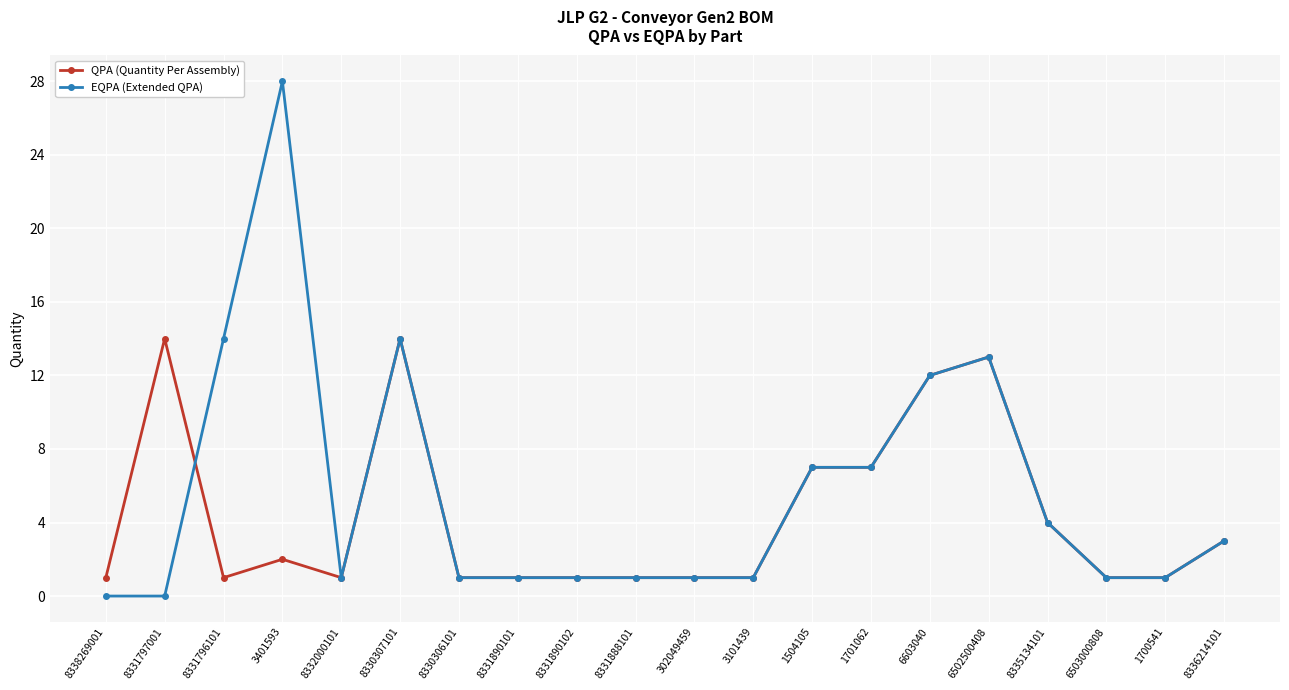

Where is the first local minimum for QPA (Quantity Per Assembly)?

8331796101